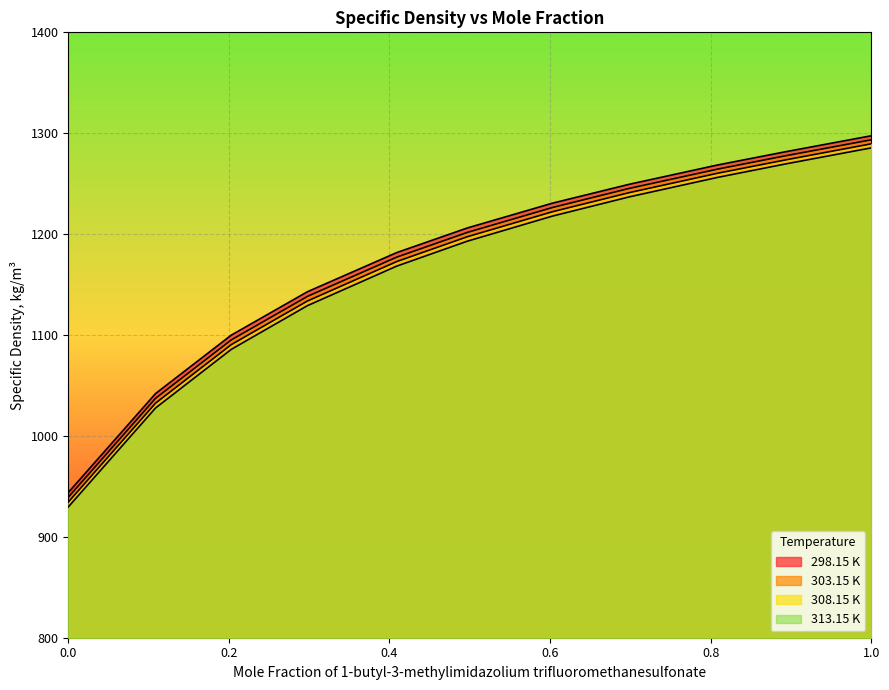

How many lines are shown in the chart?

4